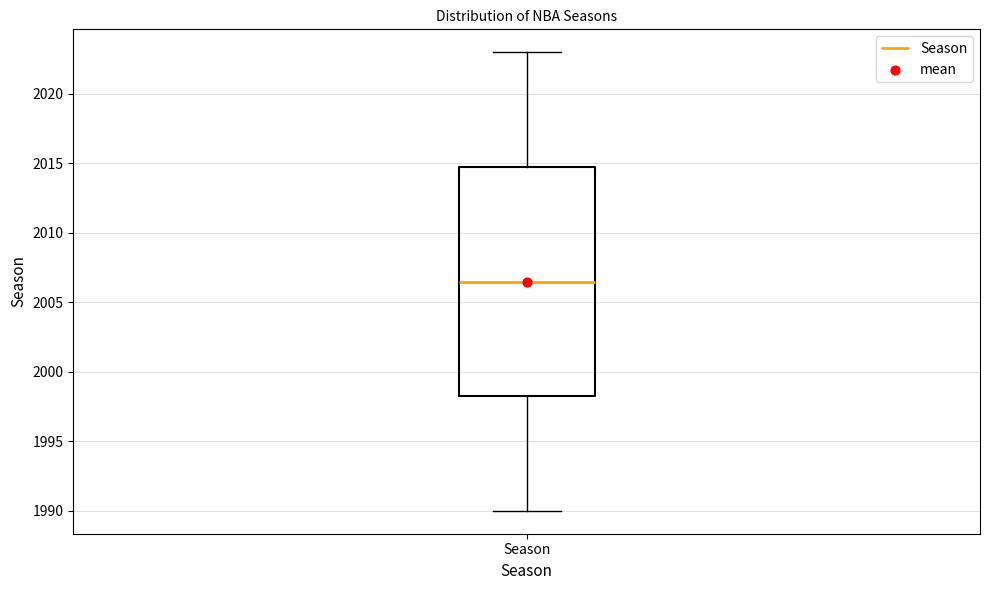

Transcribe this box plot: give where the median line is, the range the box spans, and where the two whiskers end, as read against the y-axis. The values are not printed on the chart, so give them approximately, as read against the axis.

median 2006.5, box 1998.5 to 2015.0, whiskers 1990.0 to 2023.0